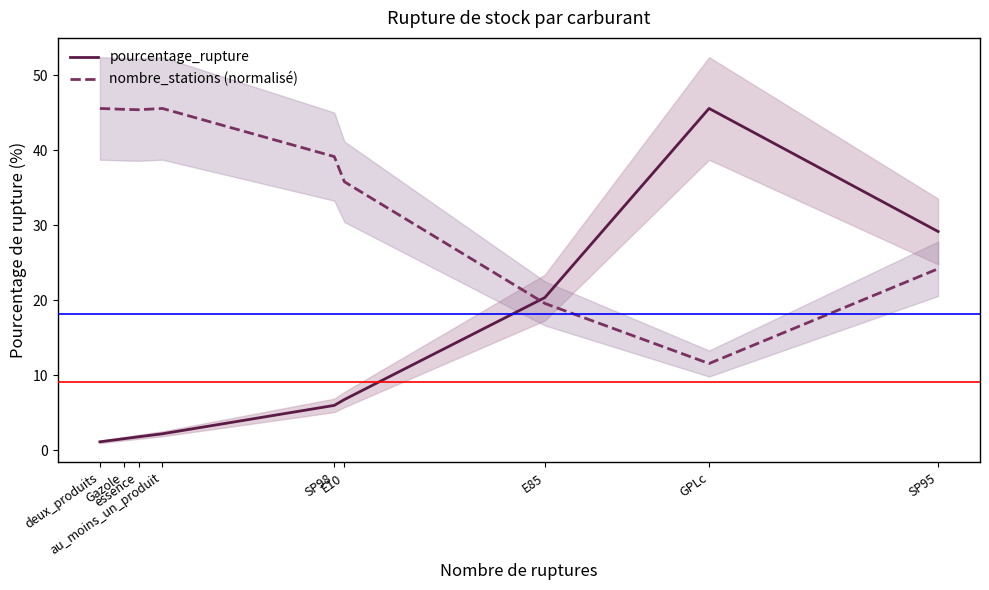

Reading left to right, transcribe all the data shown in this chart.

pourcentage_rupture: deux_produits=1.1	Gazole=1.5	essence=1.8	au_moins_un_produit=2.2	SP98=6.0	E10=6.8	E85=20.4	GPLc=45.6	SP95=29.2
nombre_stations (normalisé): deux_produits=45.6	Gazole=45.5	essence=45.4	au_moins_un_produit=45.6	SP98=39.2	E10=35.8	E85=19.6	GPLc=11.6	SP95=24.2